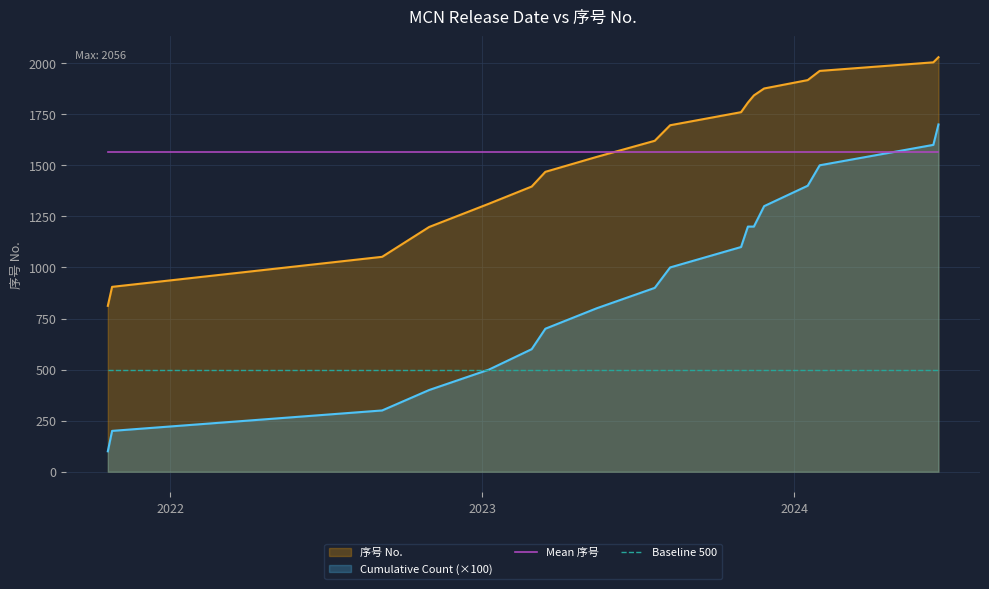

What is the maximum value shown in the chart?

2029